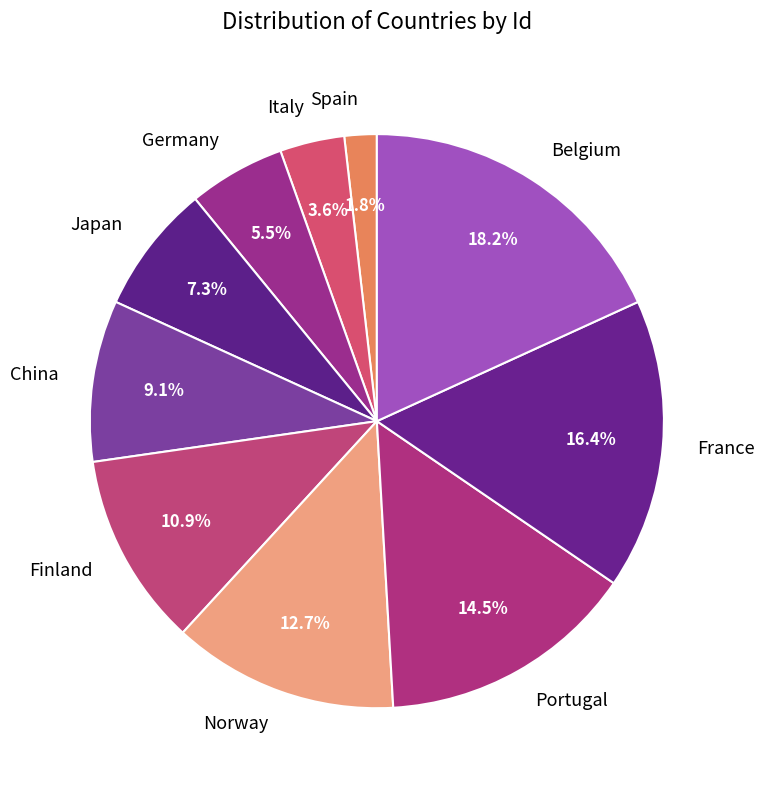

Is there a majority slice in this chart?

No